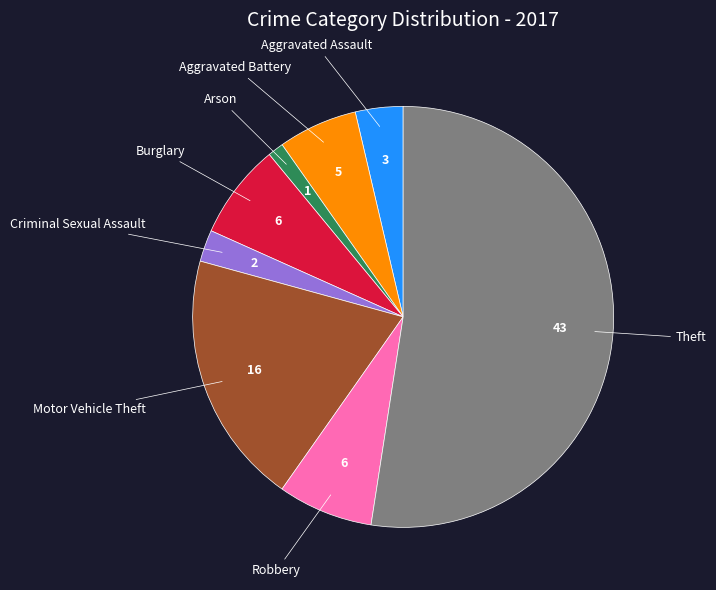

Count the number of slices in the pie.

8